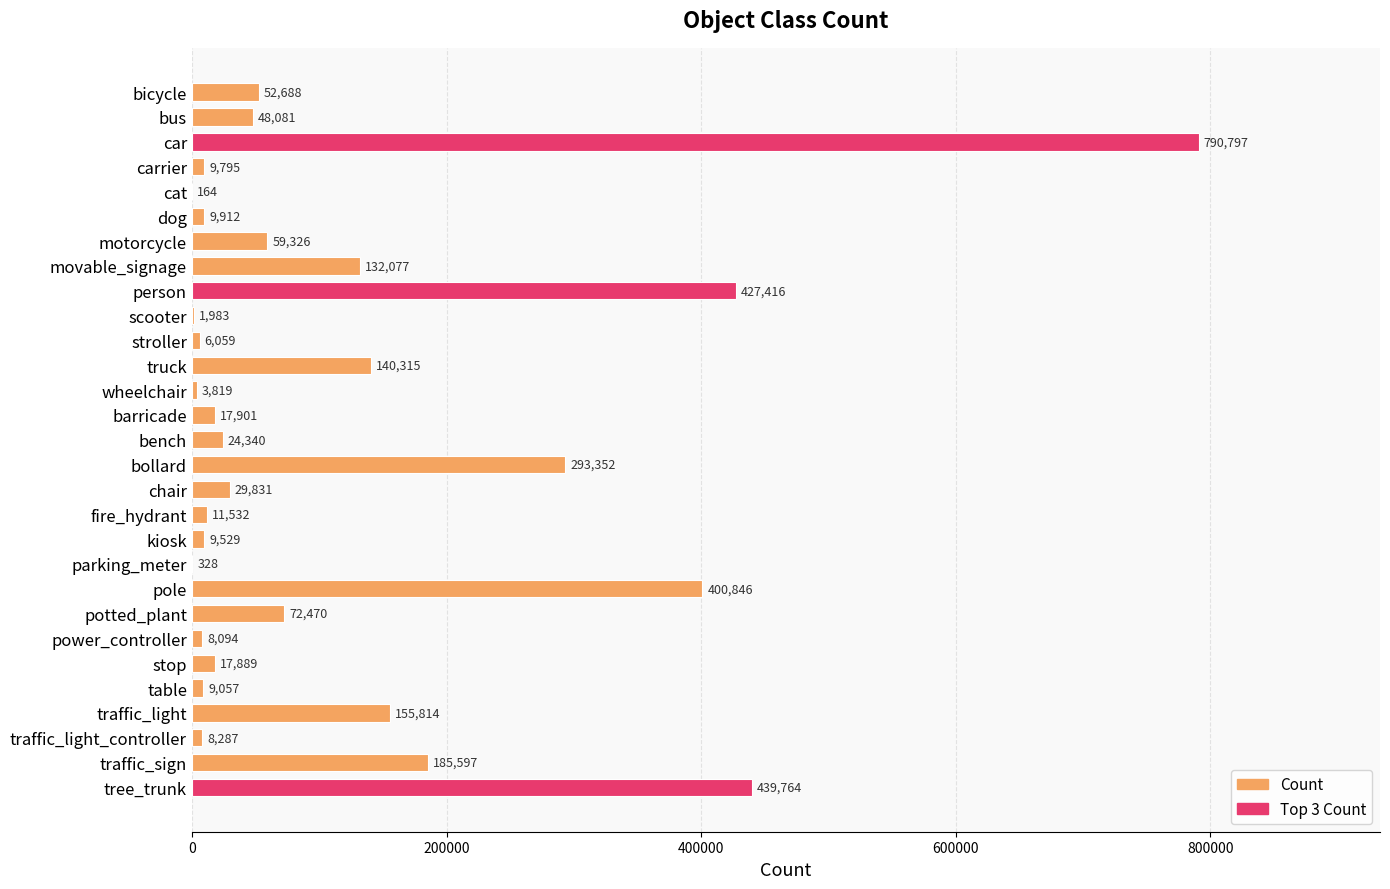

What is the ratio of the value at movable_signage to the value at motorcycle?

2.2